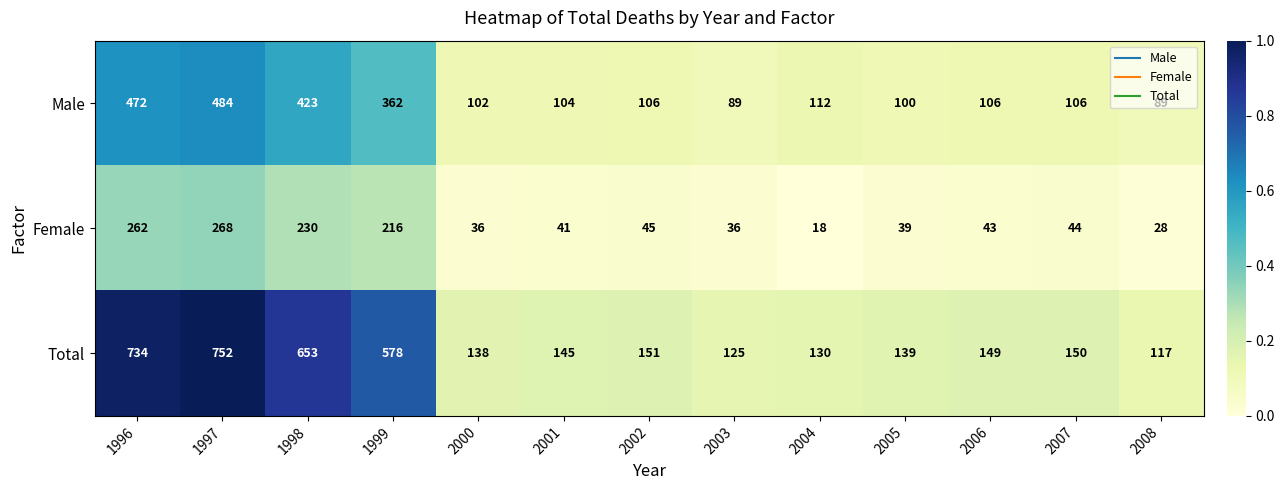

The Female series shows 18 at 2004. True or false?

True